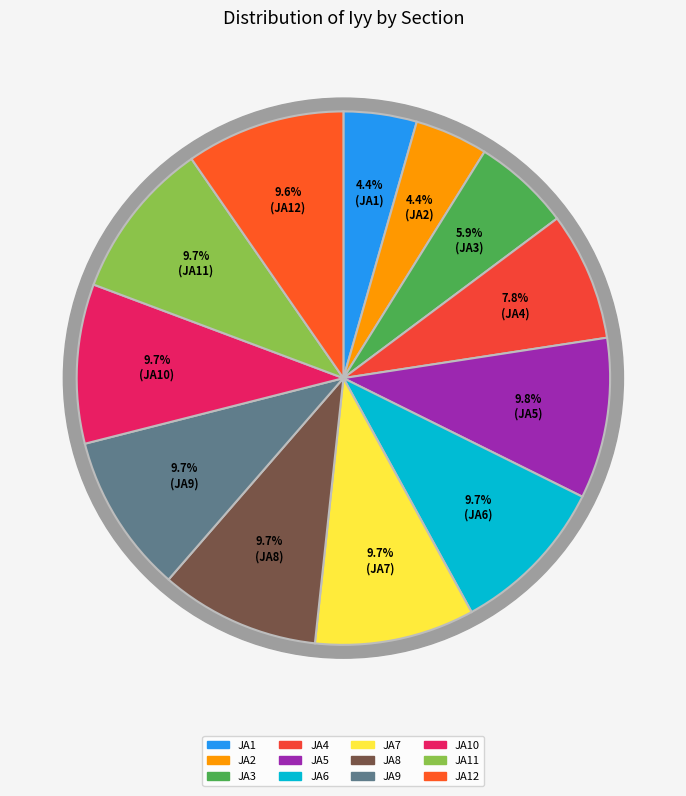

Is it true that JA3 is 1% of the pie?

False